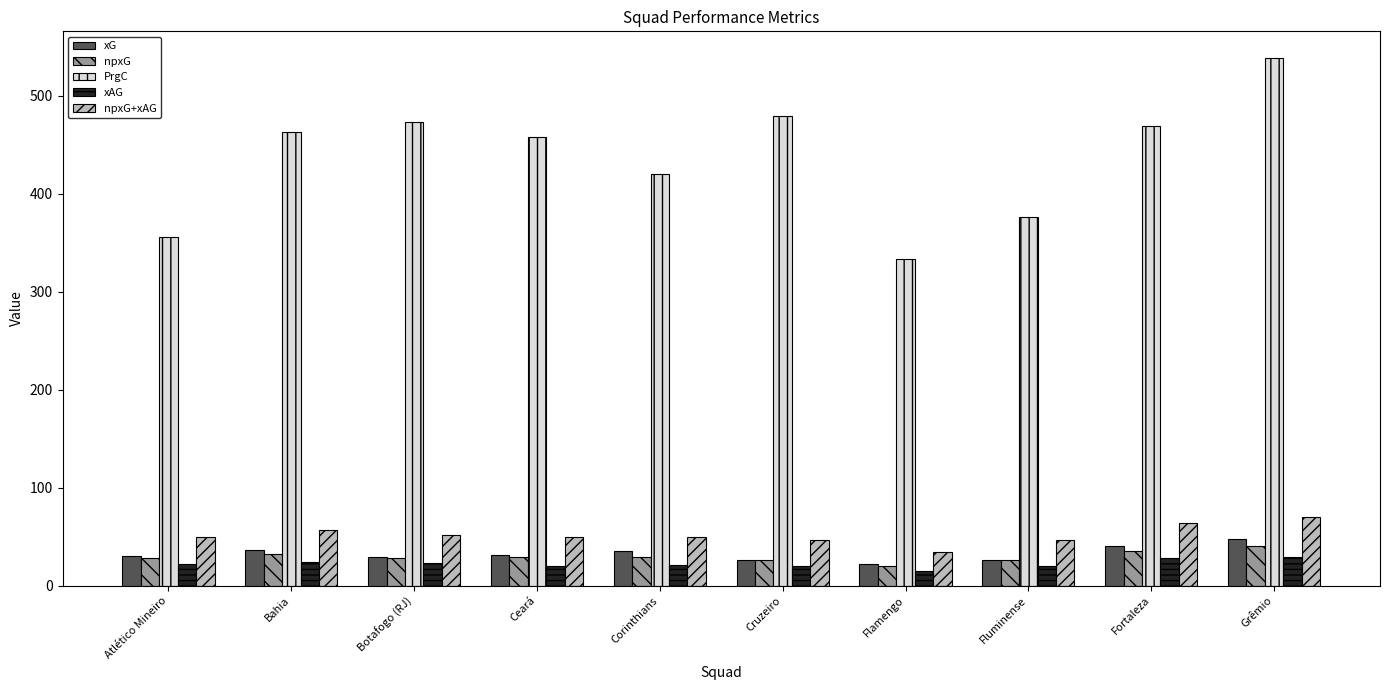

What is the total value across all series at Fluminense?

495.1